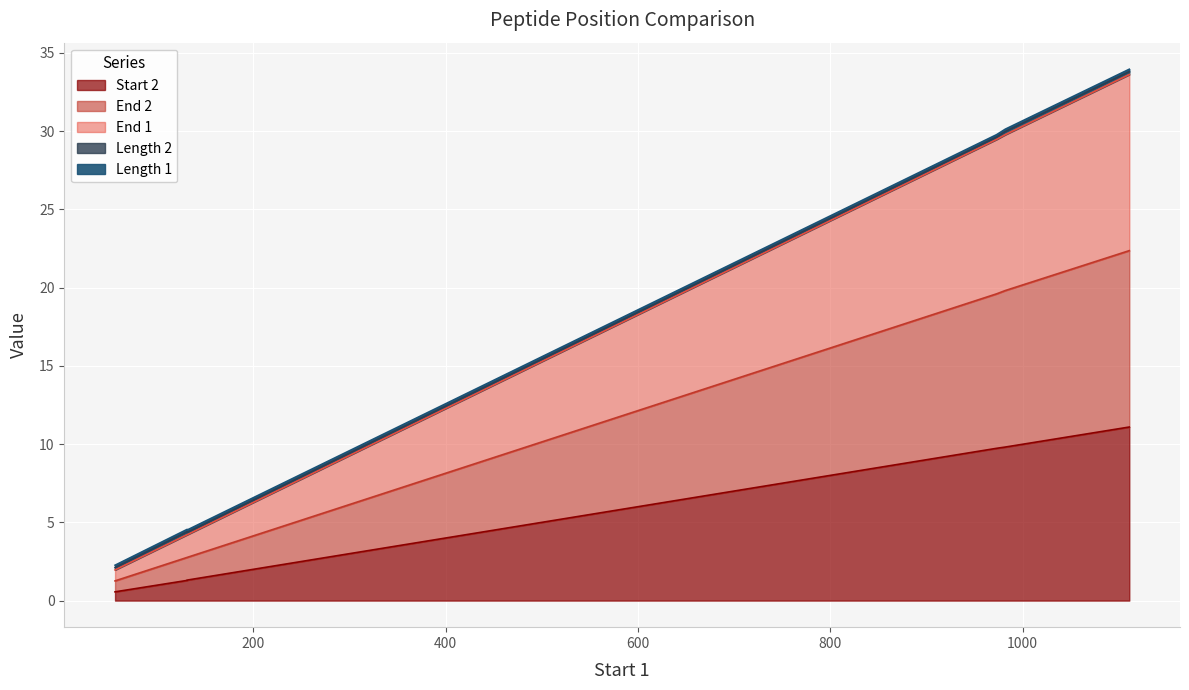

Does the chart display data point markers on the line(s)?

No